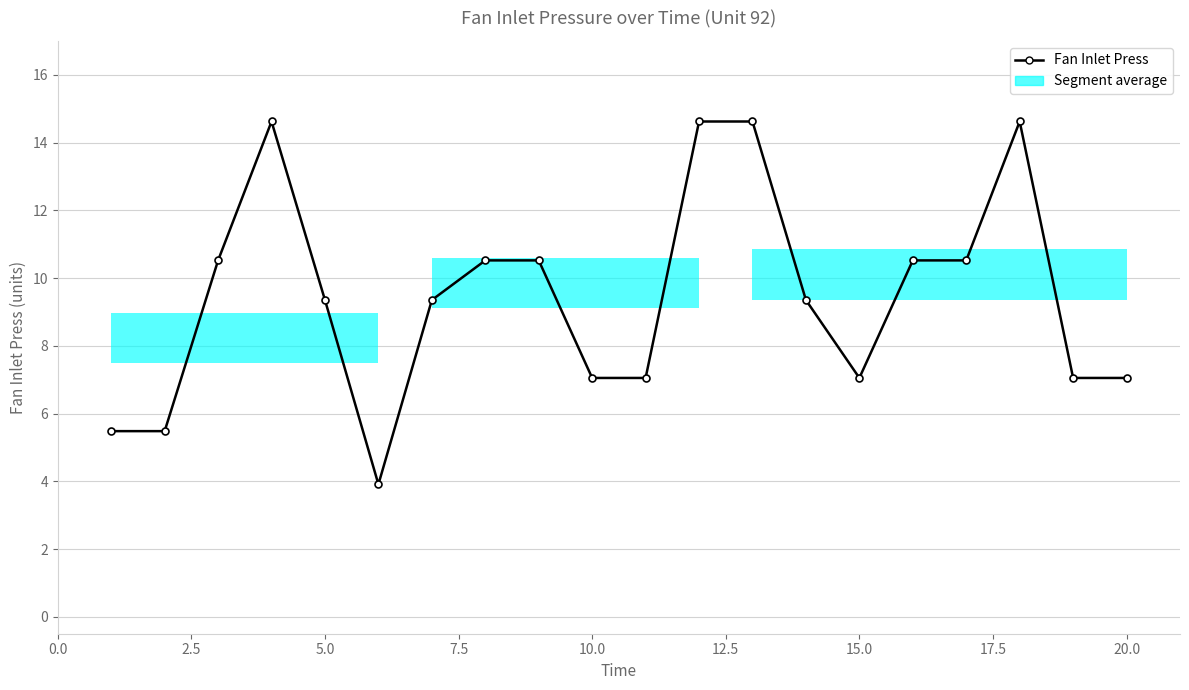

What is the average value?

9.5